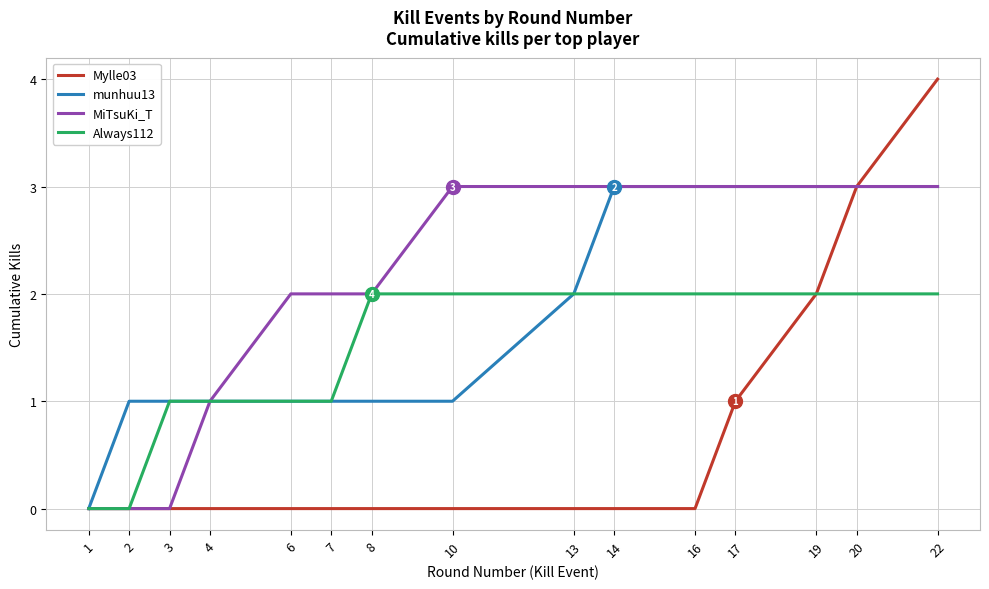

Which series has the largest total across all categories?

MiTsuKi_T